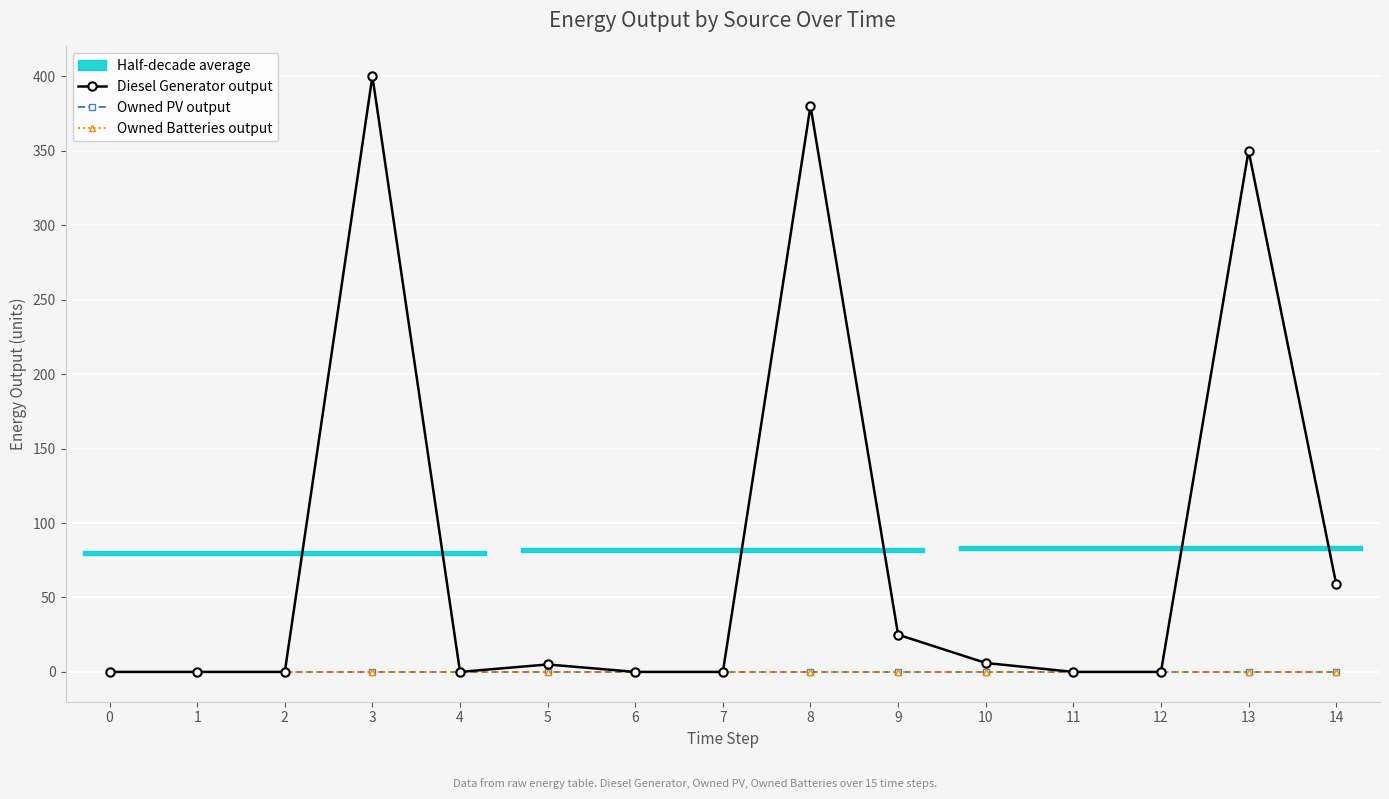

List the labels in order of Owned Batteries output value, smallest first.

0, 1, 2, 3, 4, 5, 6, 7, 8, 9, 10, 11, 12, 13, 14